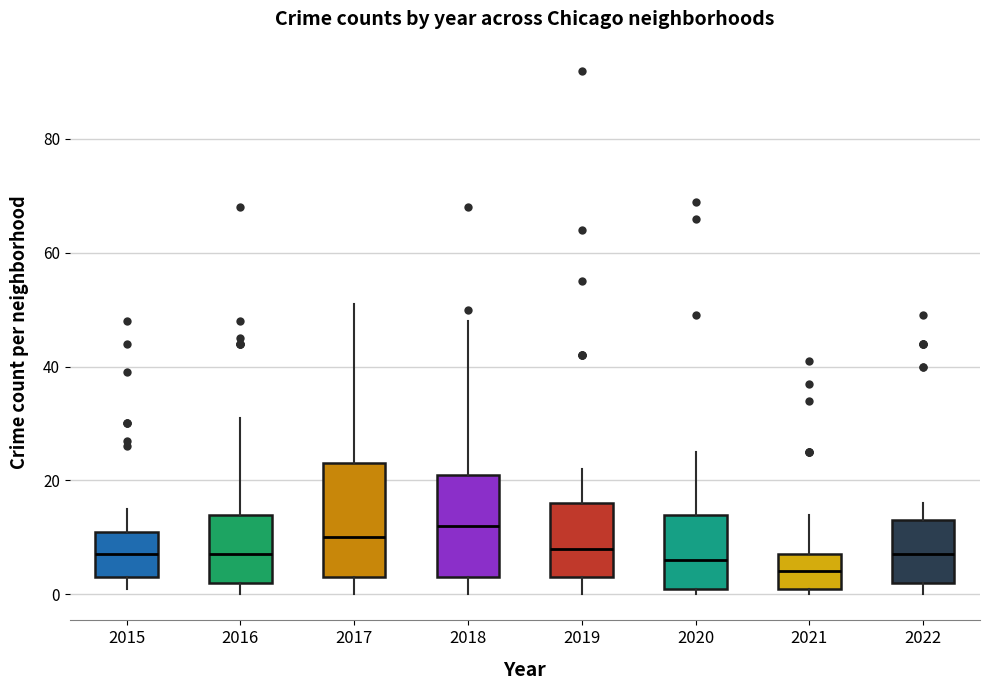

Reading left to right, read every box against the y-axis: the position of its median line, the range the box covers, and the ends of its whiskers. The values are not printed on the chart, so give them approximately, as read against the axis.

2015: median 8, box 4 to 12, whiskers 2 to 16
2016: median 8, box 2 to 14, whiskers 0 to 32
2017: median 10, box 4 to 24, whiskers 0 to 52
2018: median 12, box 4 to 22, whiskers 0 to 48
2019: median 8, box 4 to 16, whiskers 0 to 22
2020: median 6, box 2 to 14, whiskers 0 to 26
2021: median 4, box 2 to 8, whiskers 0 to 14
2022: median 8, box 2 to 14, whiskers 0 to 16